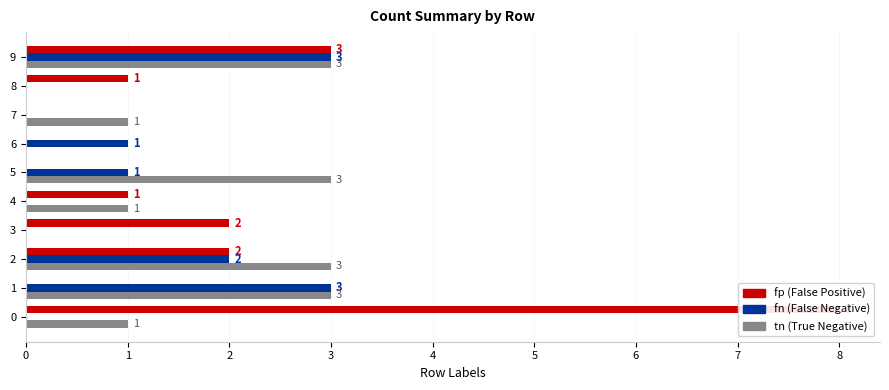

Which category has the lowest value in the tn series?

3